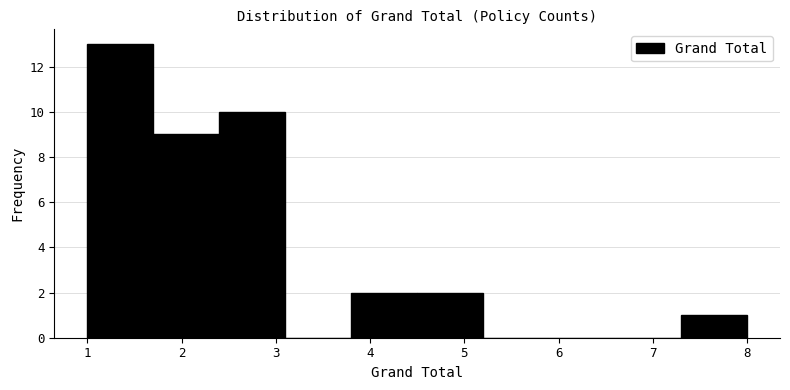

What is the height of the bar covering 7.3 to 8.0 on the x-axis? The values are not printed on the chart, so give them approximately, as read against the axis.

1